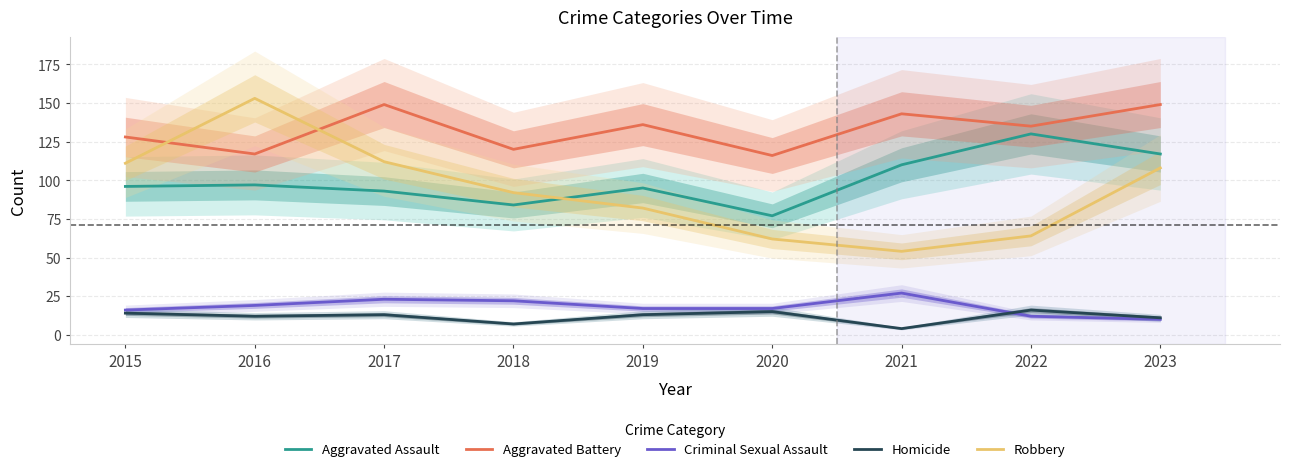

True or false: Criminal Sexual Assault has more than 1 interior local peaks.

True